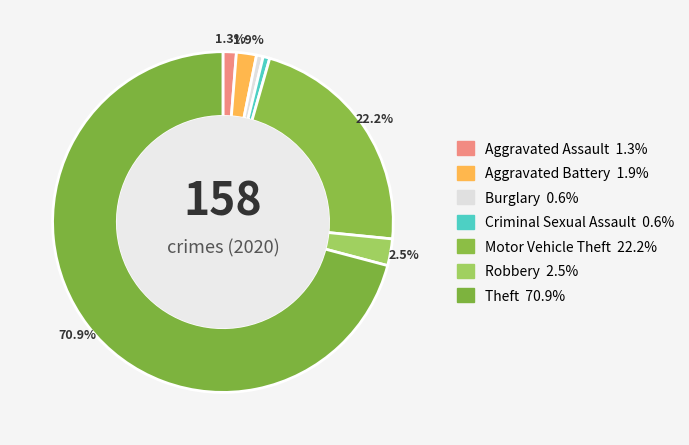

True or false: Burglary accounts for 11% of the total.

False